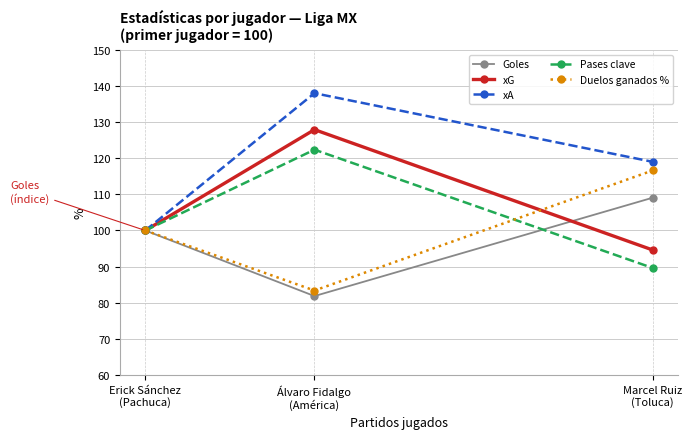

What is the label of the 1st point from the left?

Erick Sánchez
(Pachuca)